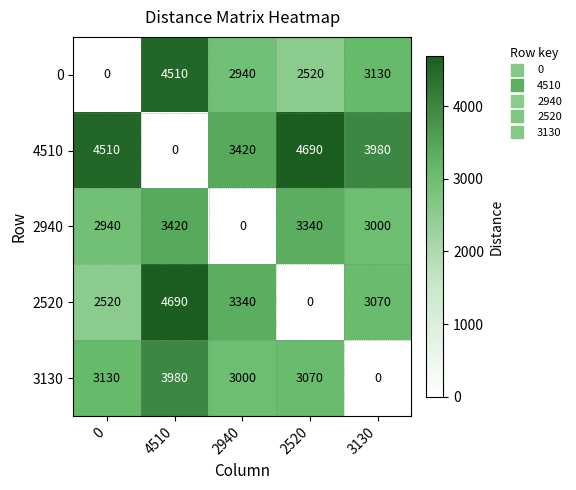

Where is 0 nearest to the value 2255?

2520